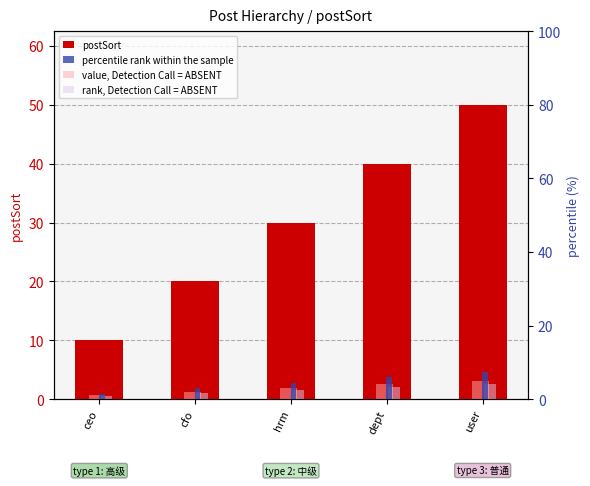

The percentile rank within the sample series shows 8.2 at dept. True or false?

False